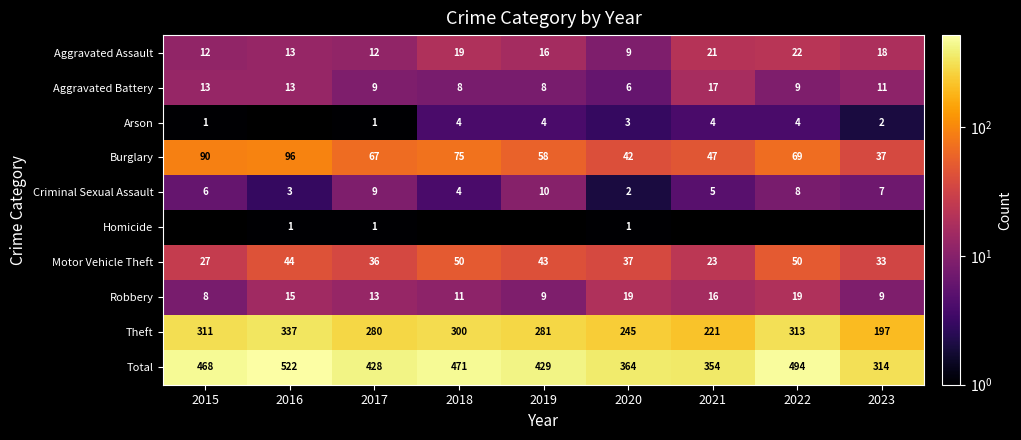

What is the difference between the second highest and second lowest values in the Theft series?

92